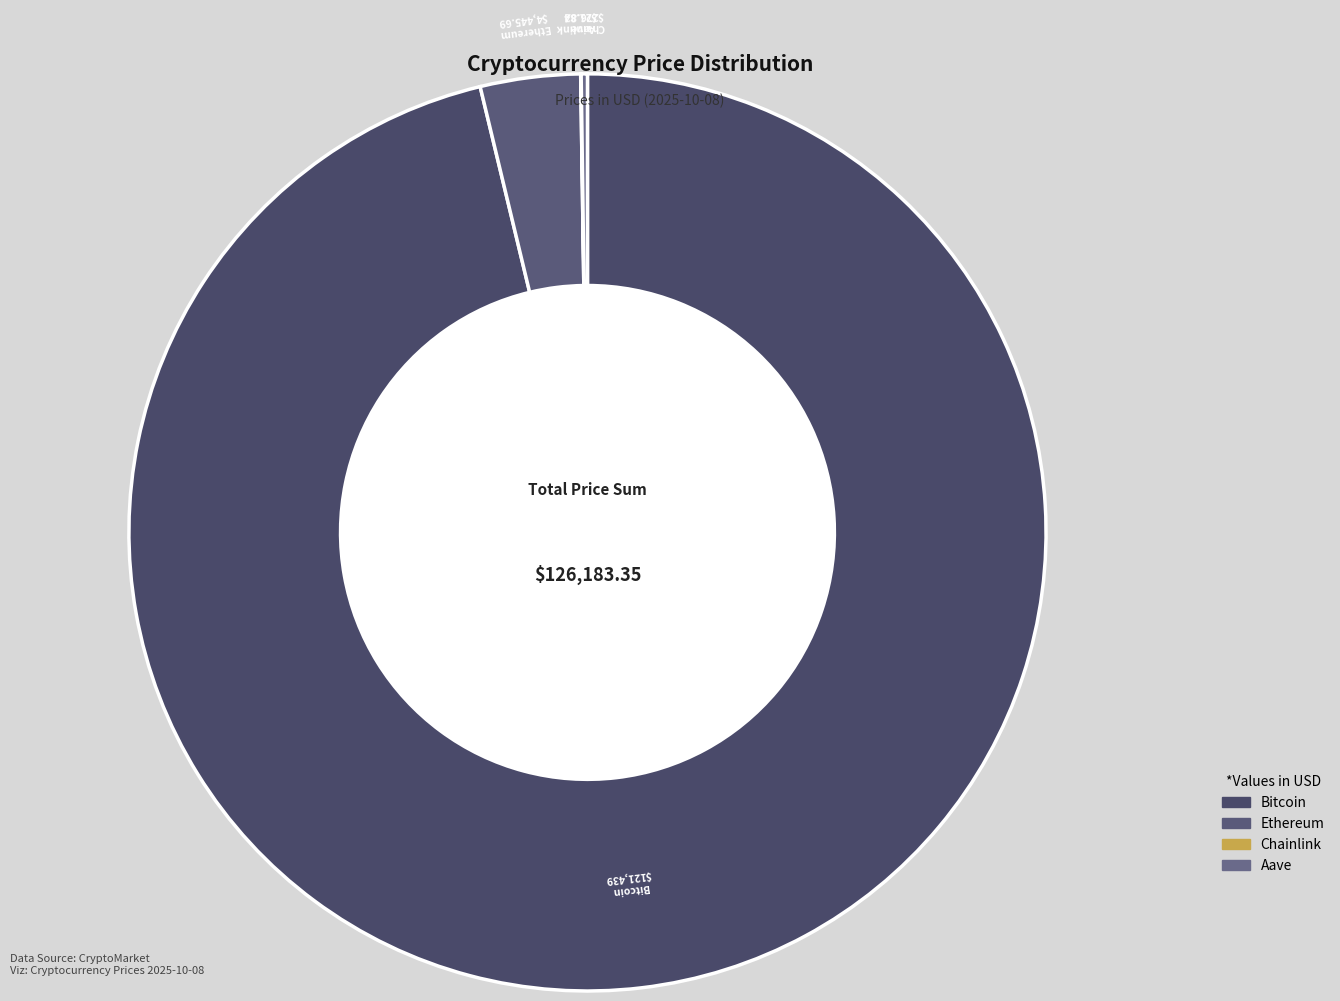

What is the largest slice in the pie chart?

Bitcoin